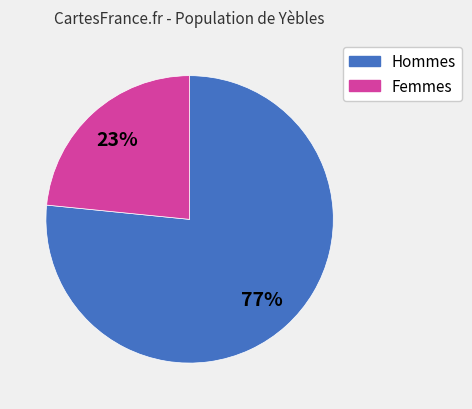

To the nearest percent, what is the average slice percentage?

50%